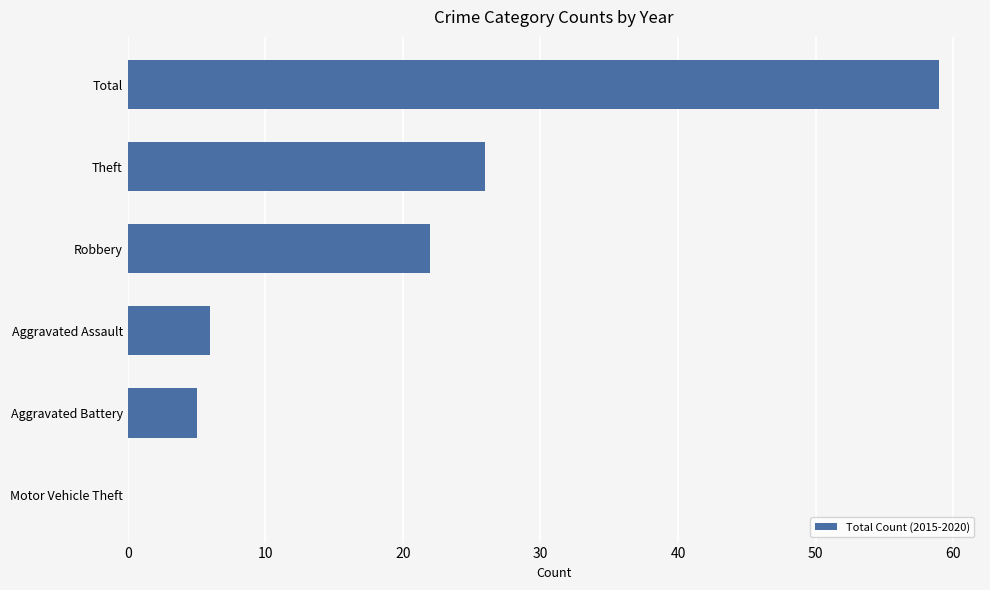

The chart shows a value of 5 at Aggravated Battery. True or false?

True